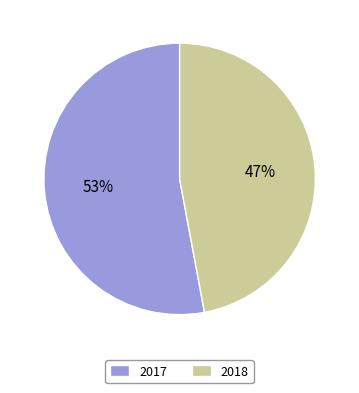

To the nearest percent, what portion does 2017 represent?

53%